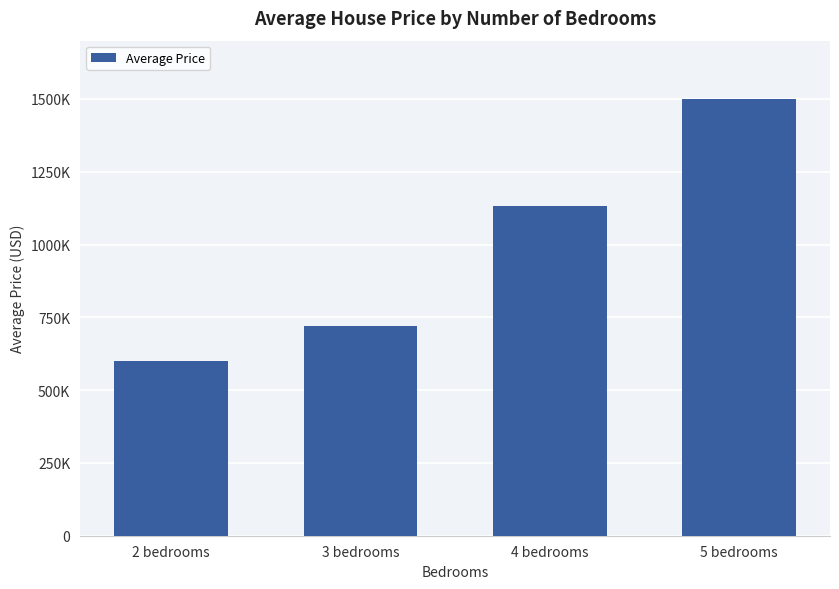

Between 5 bedrooms and 3 bedrooms, which is larger?

5 bedrooms